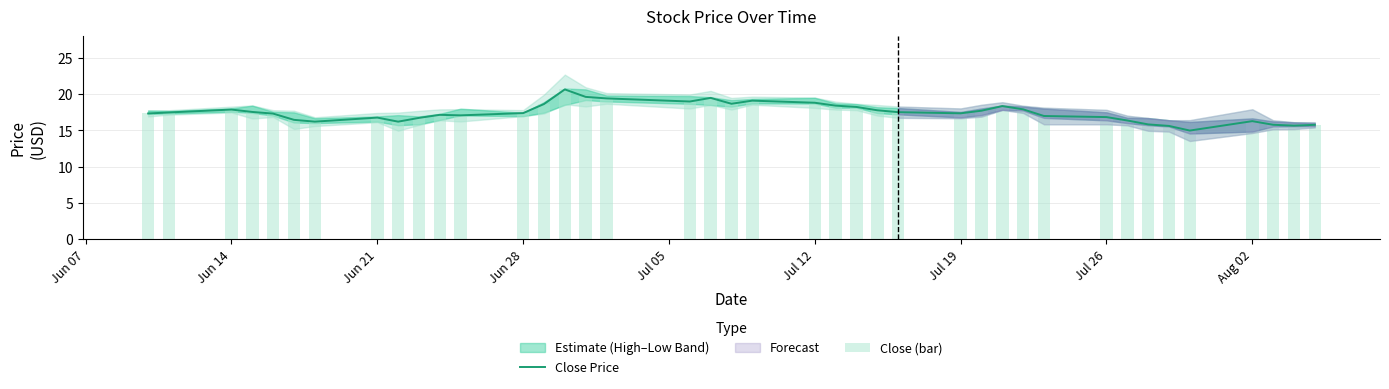

The Close Price series shows 11.4 at Jul 19. True or false?

False